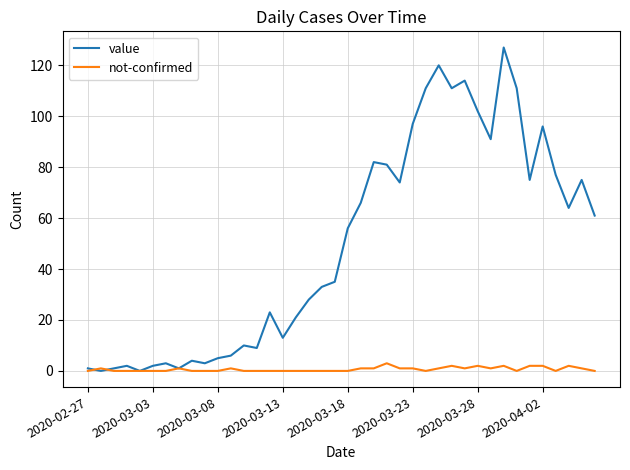

List the series in order of their overall mean, lowest first.

not-confirmed, value